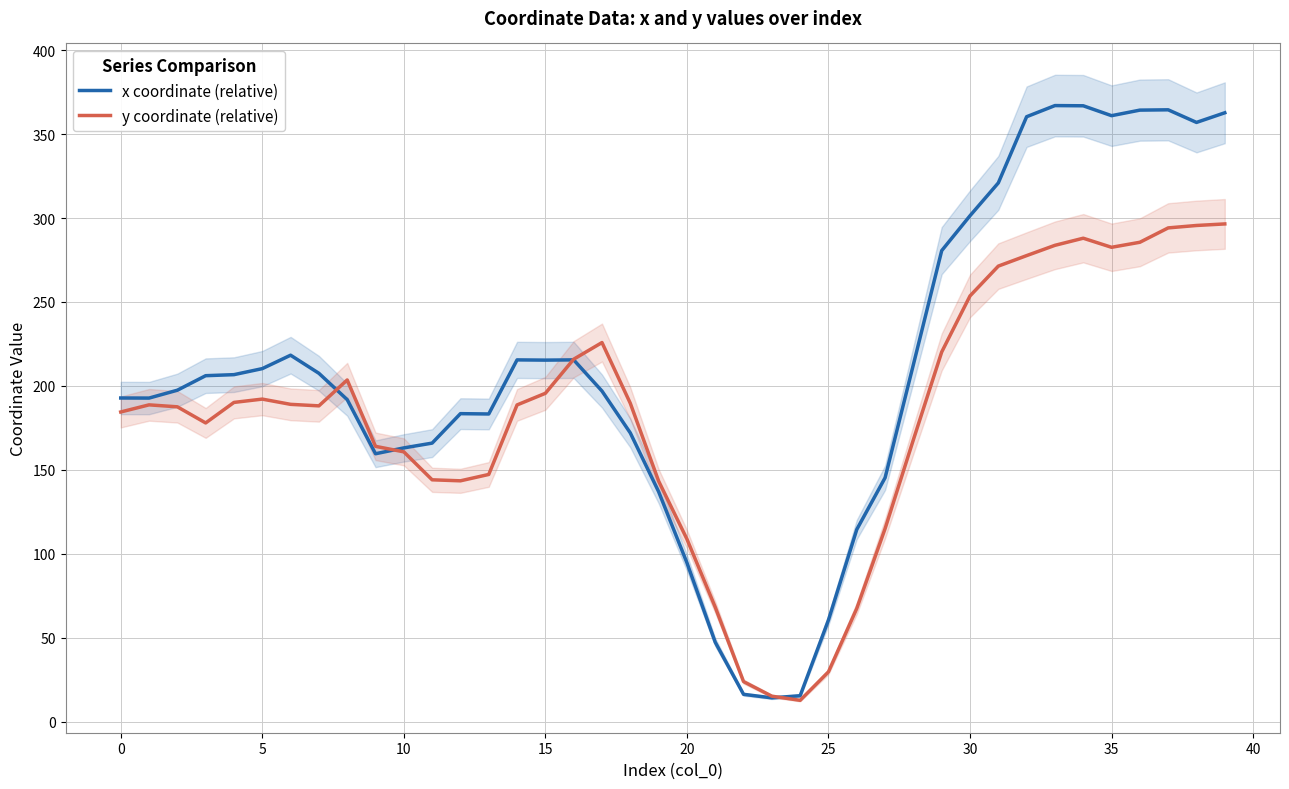

Which label corresponds to the smallest value in the chart?

24